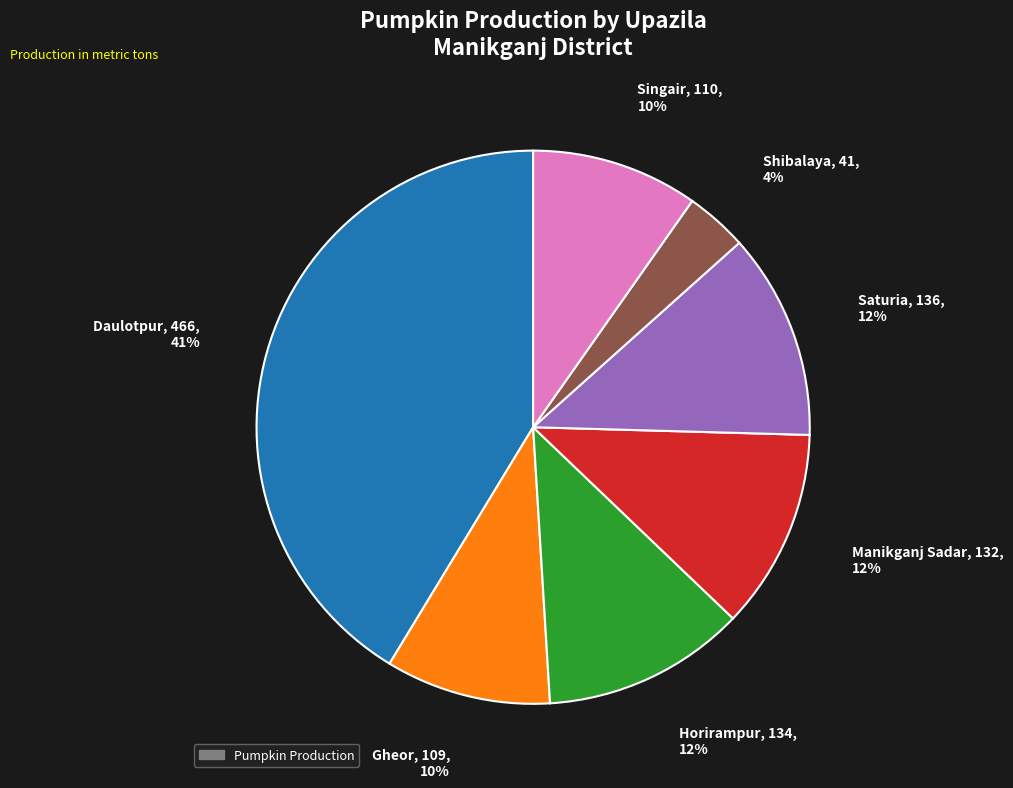

Is there any slice that represents more than half of the pie?

No